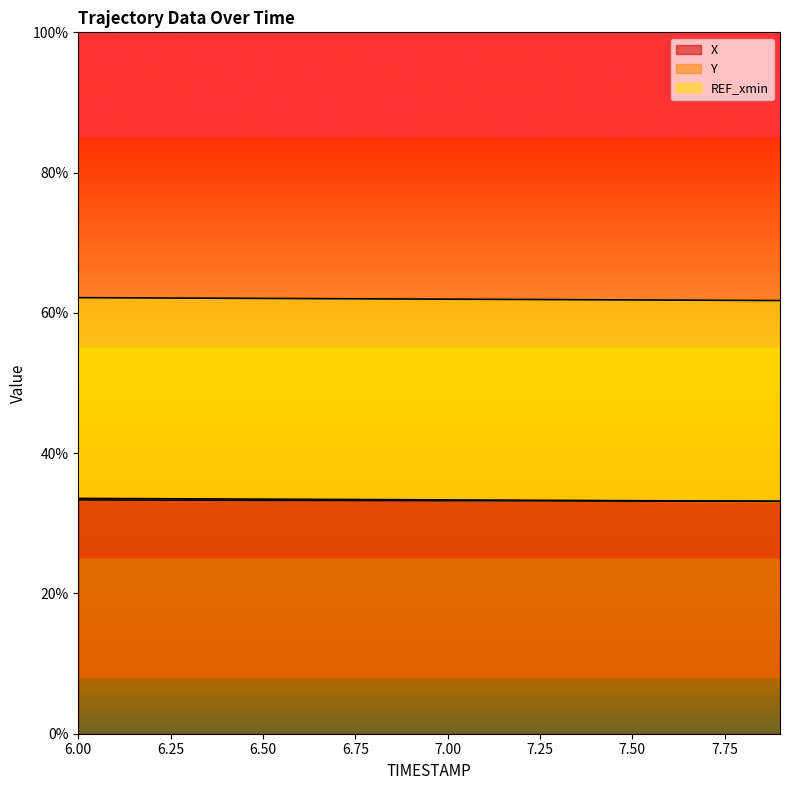

At 7.5, list the series in order from smallest to largest.

X, Y